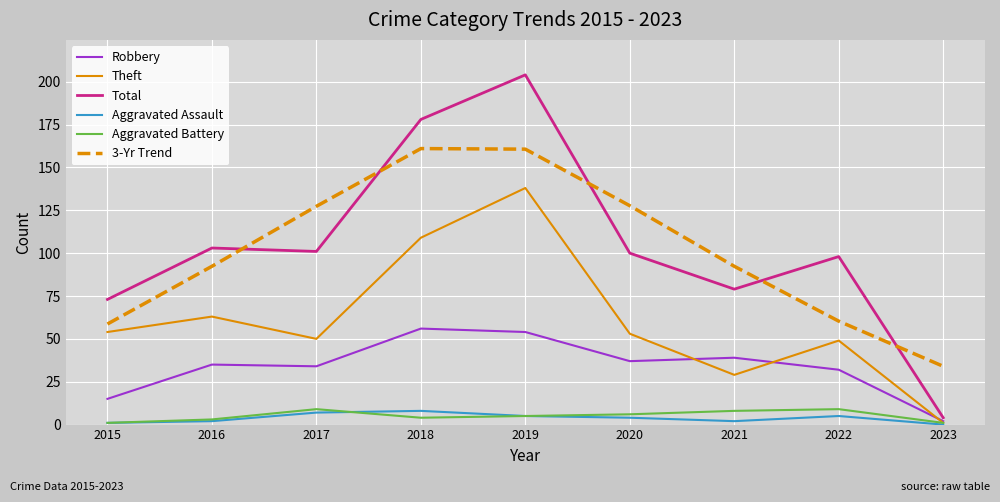

What is the difference between the maximum and minimum values in the Aggravated Battery series?

8.0